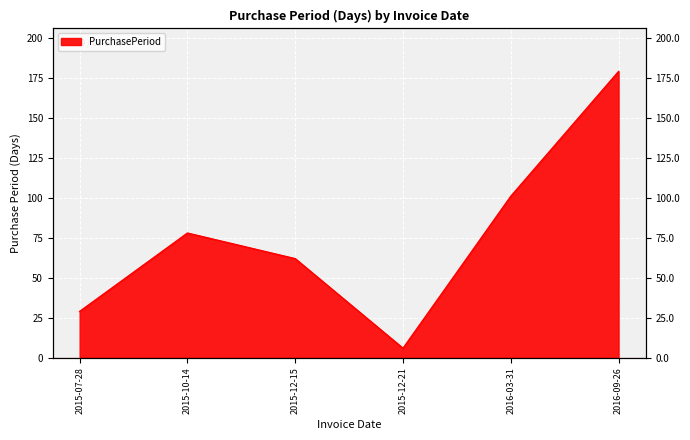

Reading left to right, what are all the values shown in this chart?

2015-07-28=29	2015-10-14=78	2015-12-15=62	2015-12-21=6	2016-03-31=101	2016-09-26=179